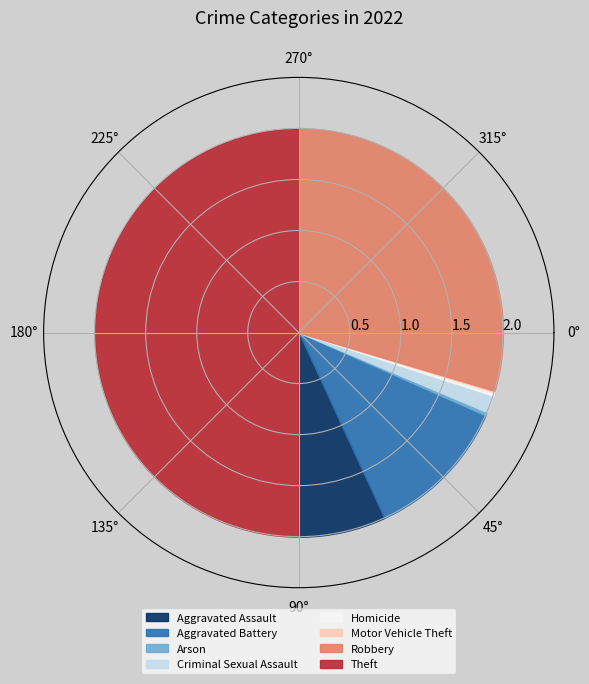

To the nearest percent, what is the average slice percentage?

12%